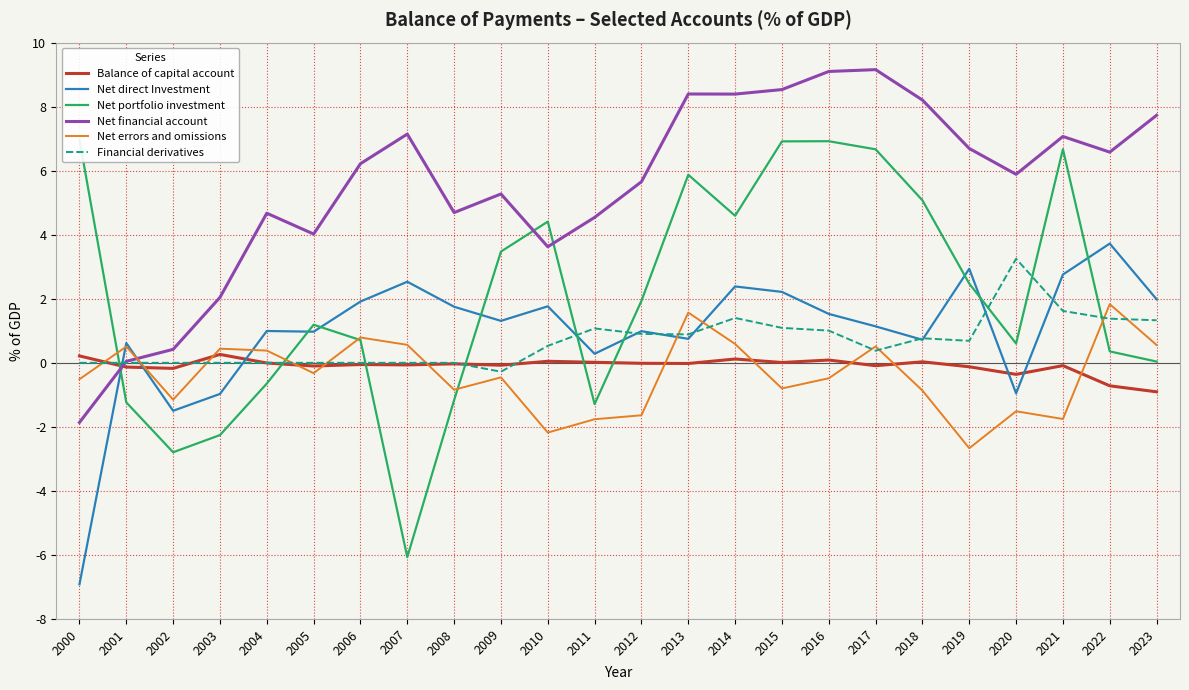

Which has a higher value, 2010 or 2006?

2010